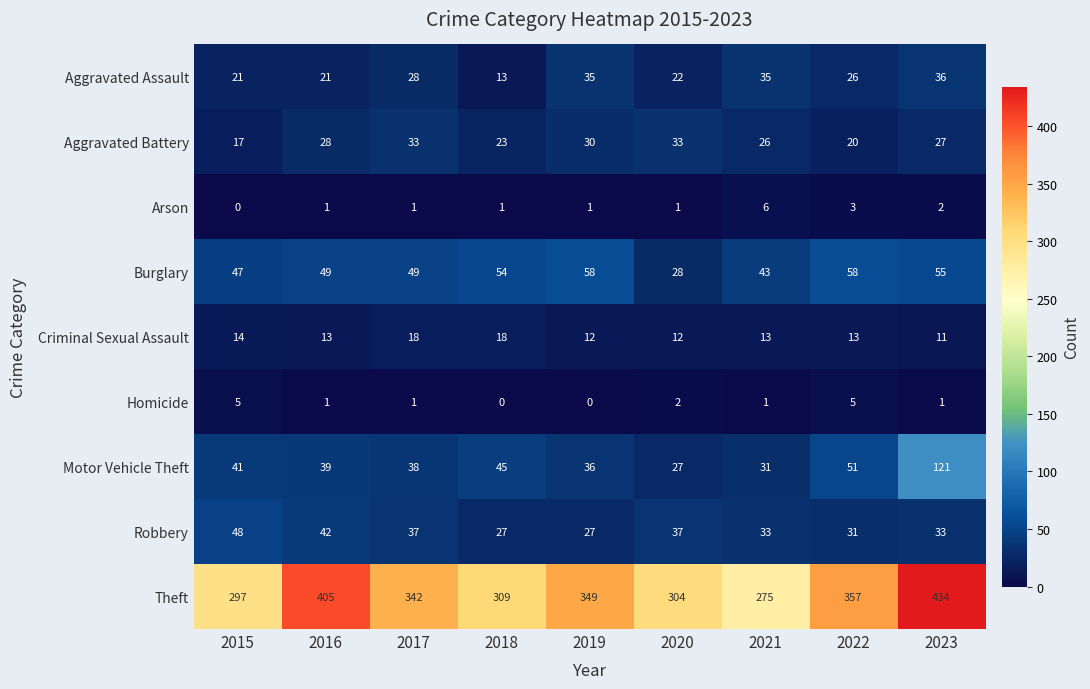

Is the value of Aggravated Assault at 2020 greater than the value of Arson at 2020?

Yes